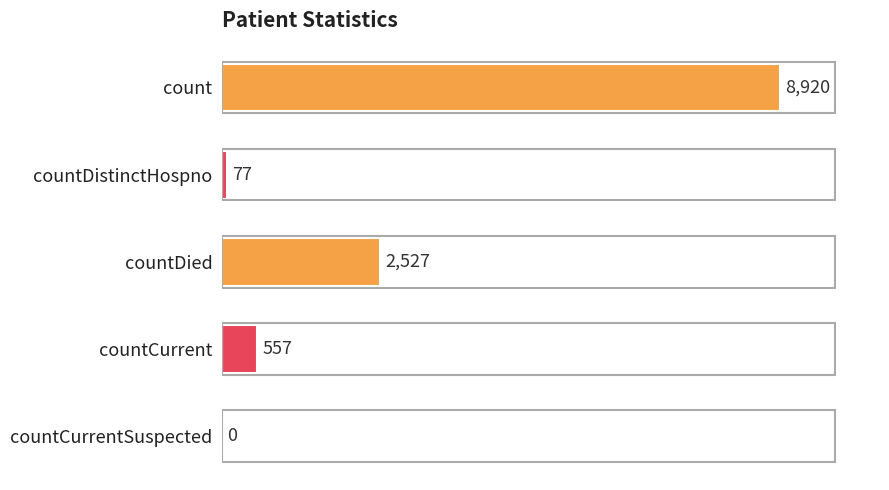

At which category does the chart reach its peak across all series?

count